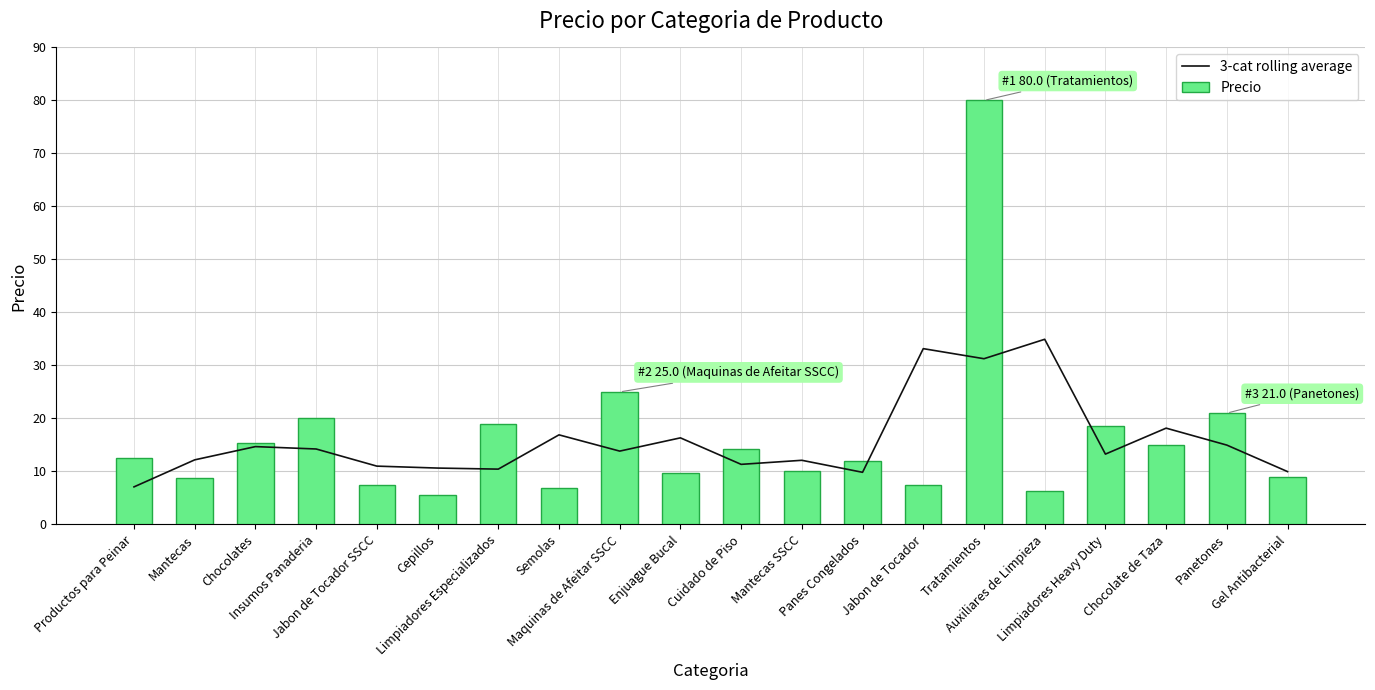

Is it true that Precio equals 3.7 at Gel Antibacterial?

False